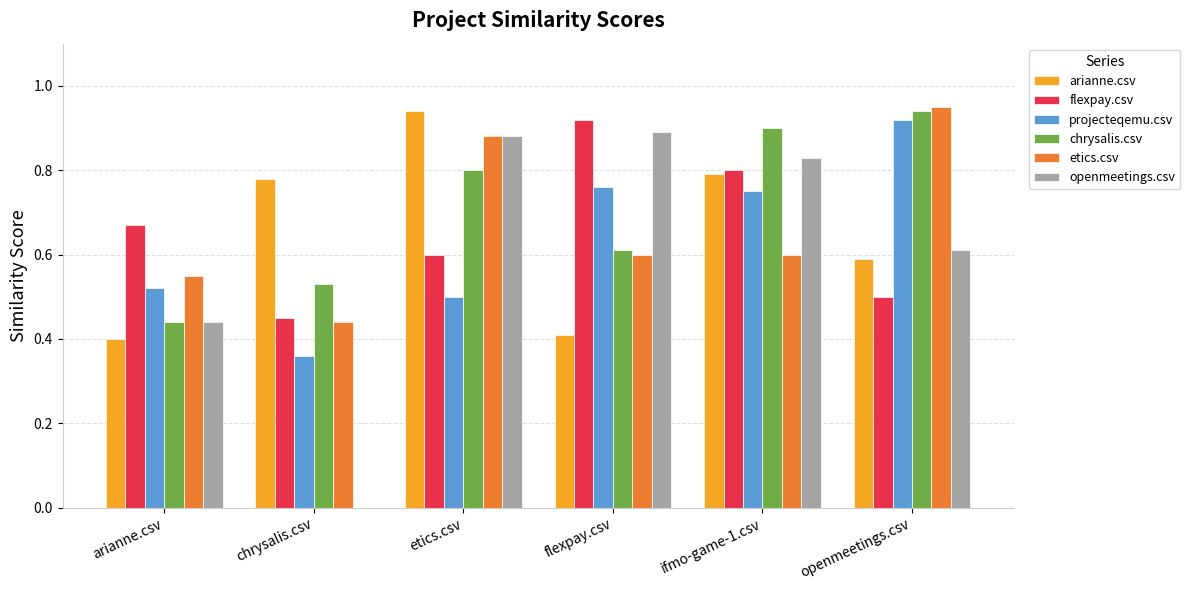

At which label does chrysalis.csv reach its peak?

openmeetings.csv